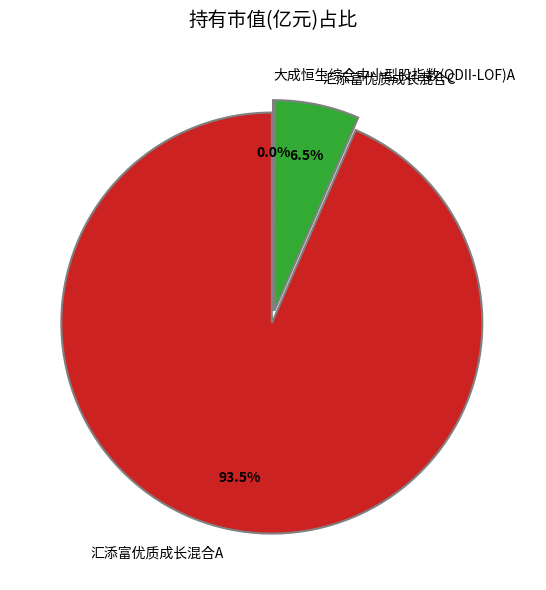

Is 汇添富优质成长混合C the majority of the pie?

No